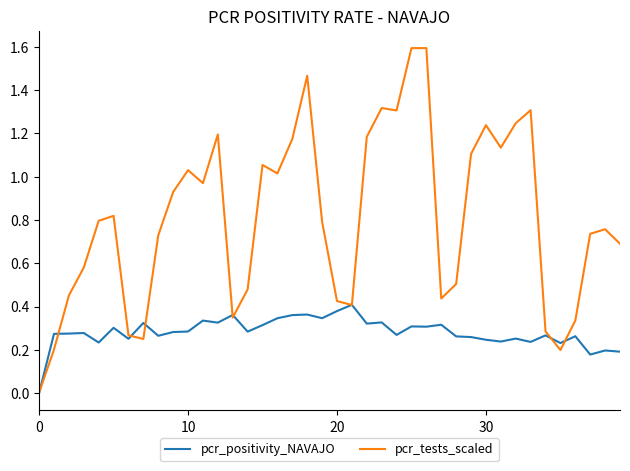

Which series has the largest total across all categories?

pcr_tests_scaled